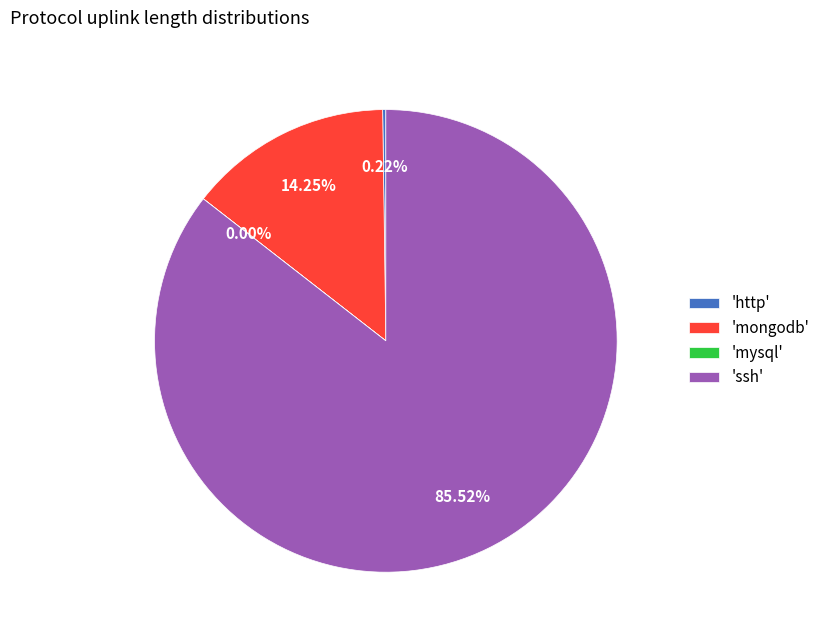

Which slice represents more than half of the pie?

'ssh'